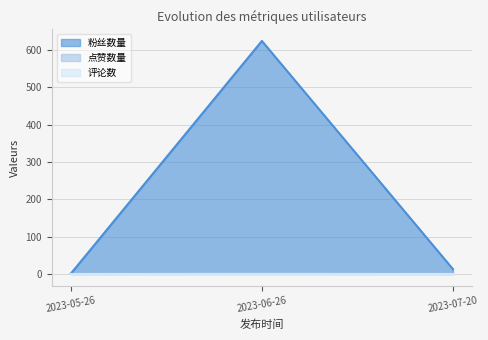

Is it true that 点赞数量 equals 0 at 2023-07-20?

True